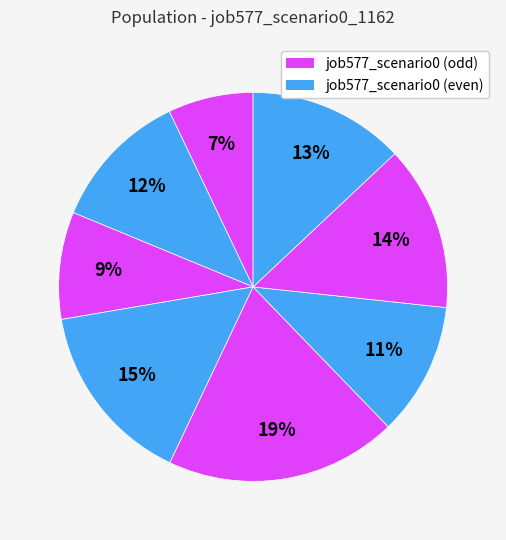

How many slices are in this pie chart?

8